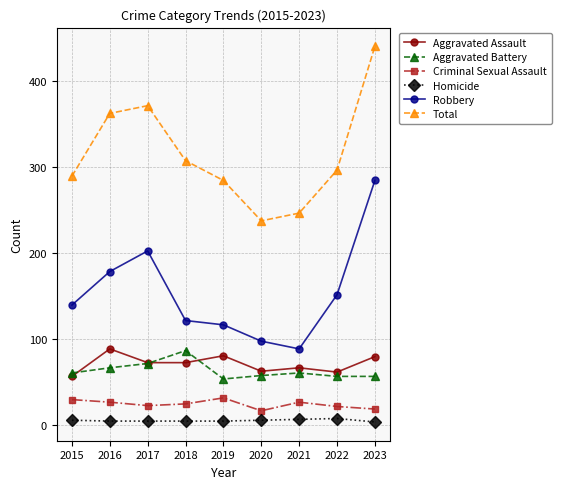

In Total, how many points are lower than both neighbors (excluding endpoints)?

1